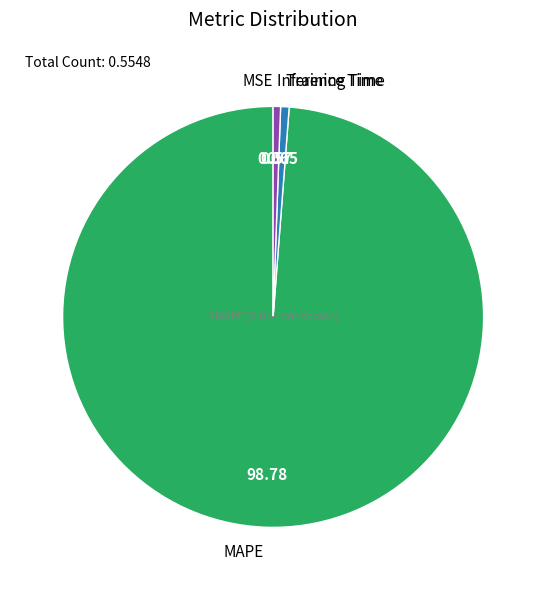

Which has a higher value, Training Time or MAPE?

MAPE